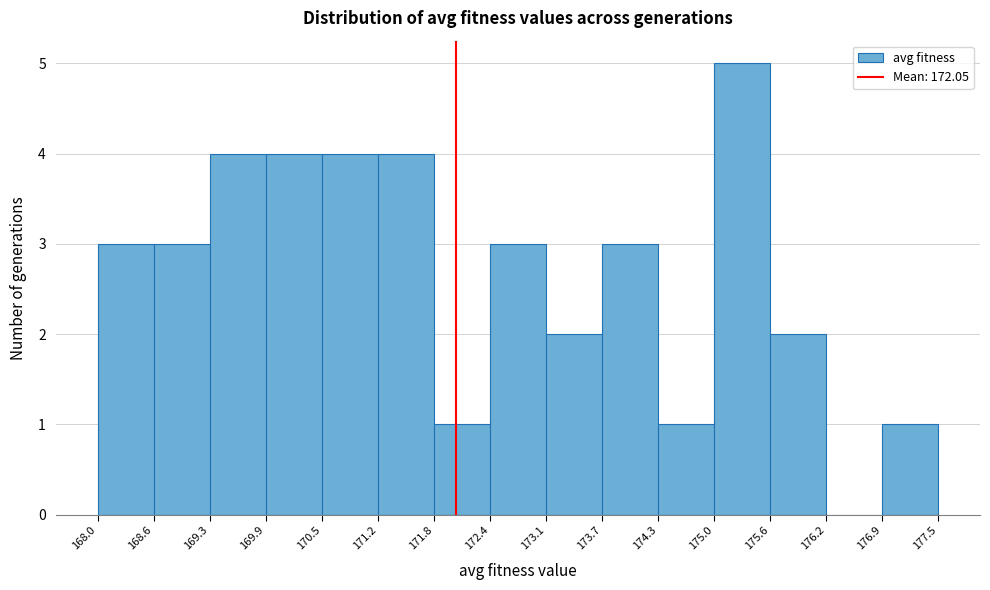

What is the height of the bar covering 169.3 to 169.9 on the x-axis? The values are not printed on the chart, so give them approximately, as read against the axis.

4